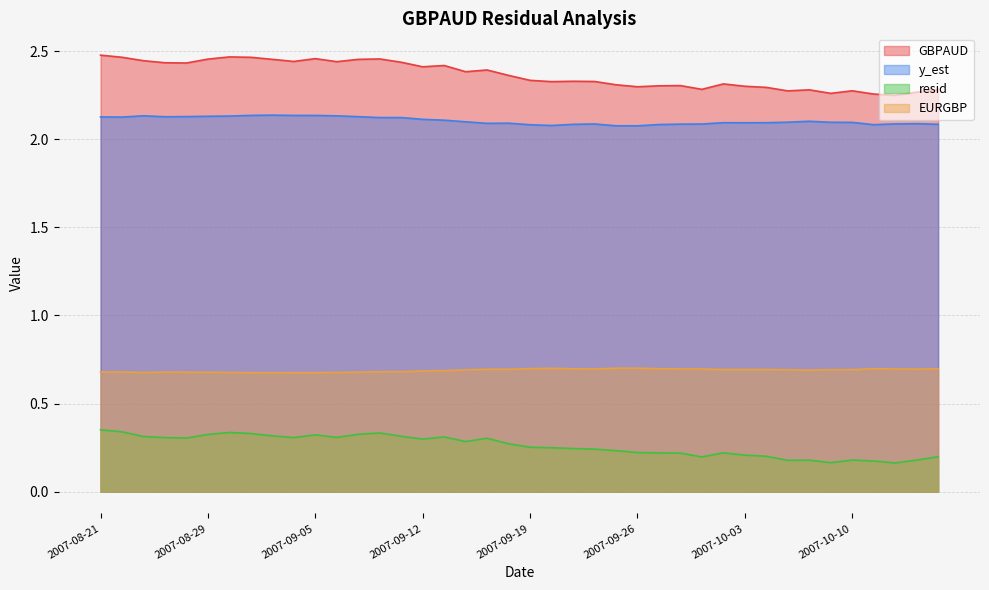

The resid series shows 0.3 at 2007-09-21. True or false?

False